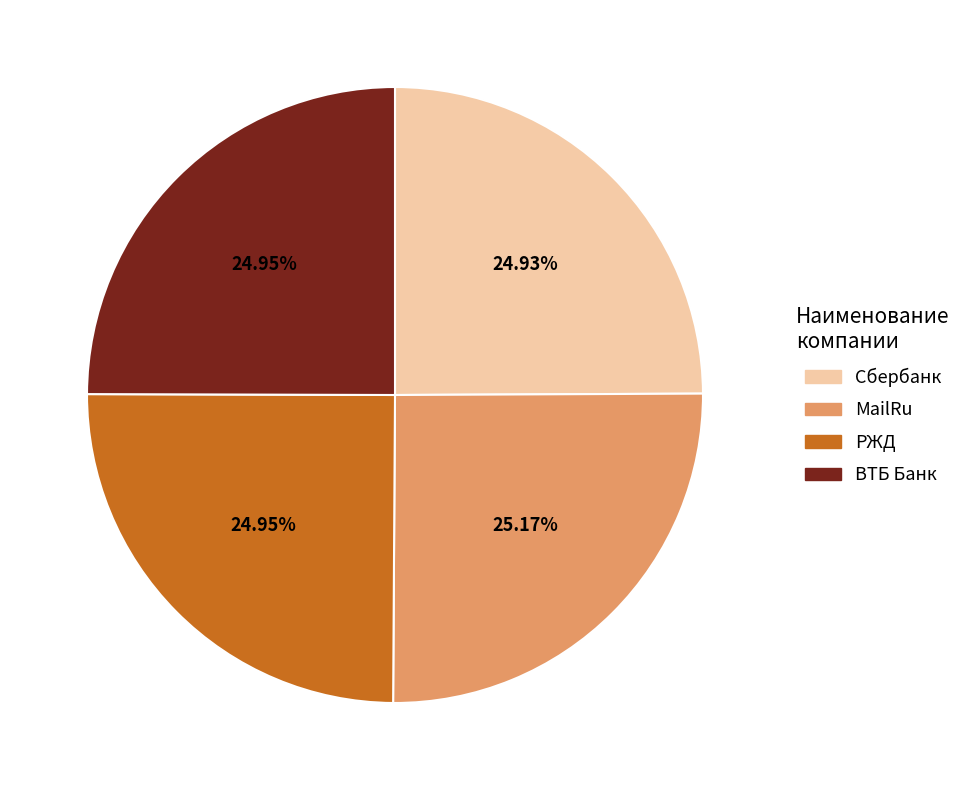

How many slices are in this pie chart?

4